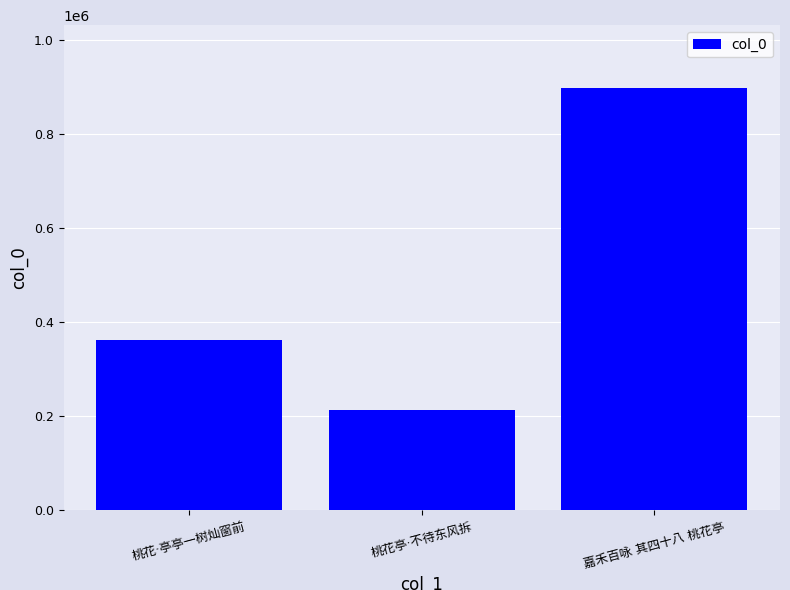

What is the value of the 2nd bar from the left?

213560